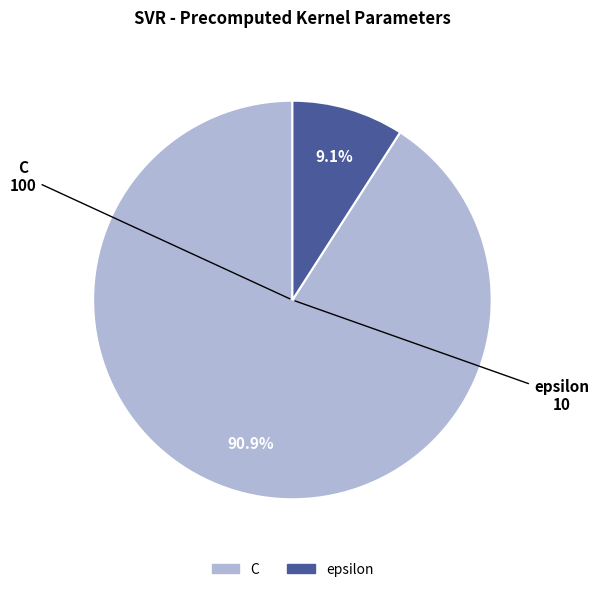

To the nearest percent, what is the average slice percentage?

50%